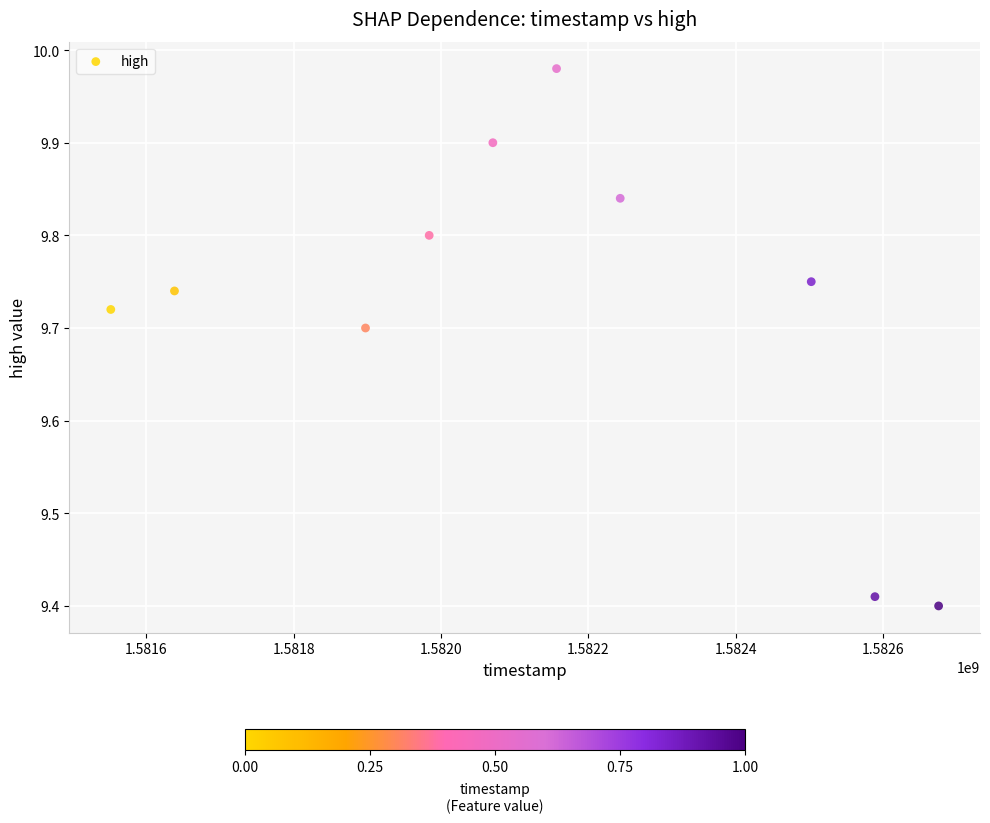

What is the range of X values (max minus min)?

1123200.0